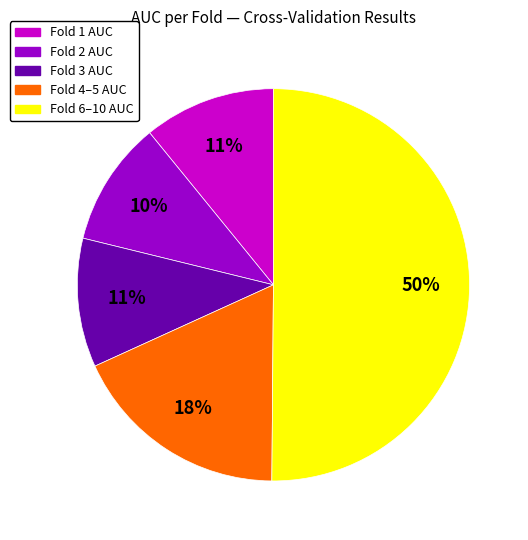

To the nearest percent, what is the average slice percentage?

20%